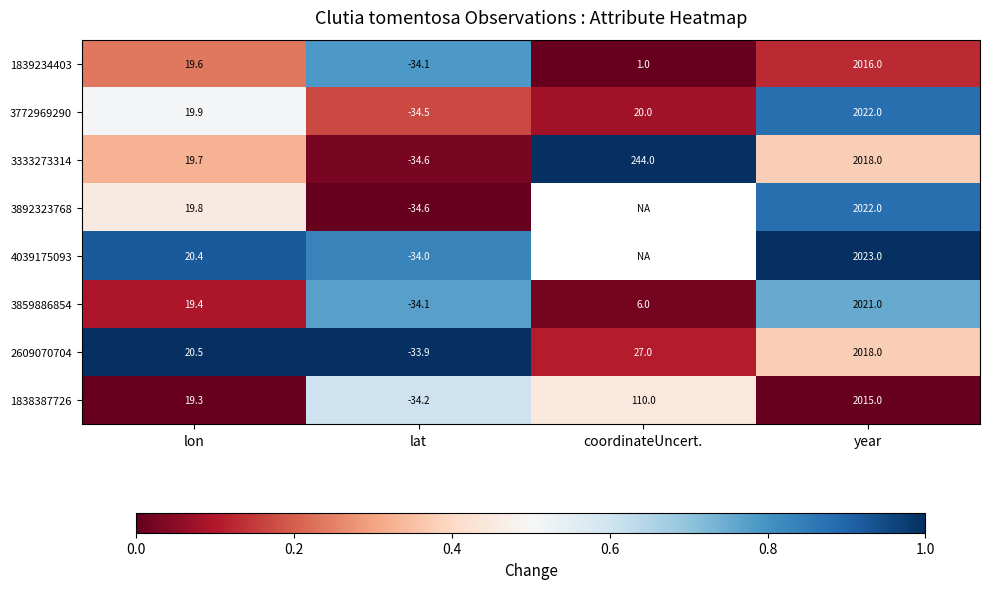

What is the difference between the highest and lowest values at lat?

0.7